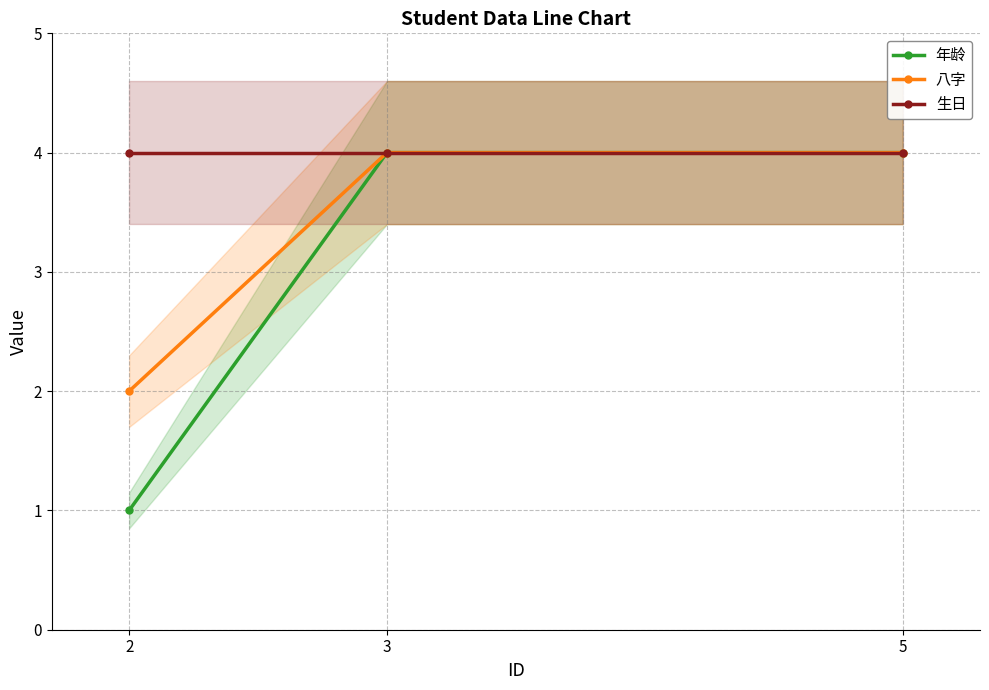

What are all the series names shown in the legend?

年龄, 八字, 生日